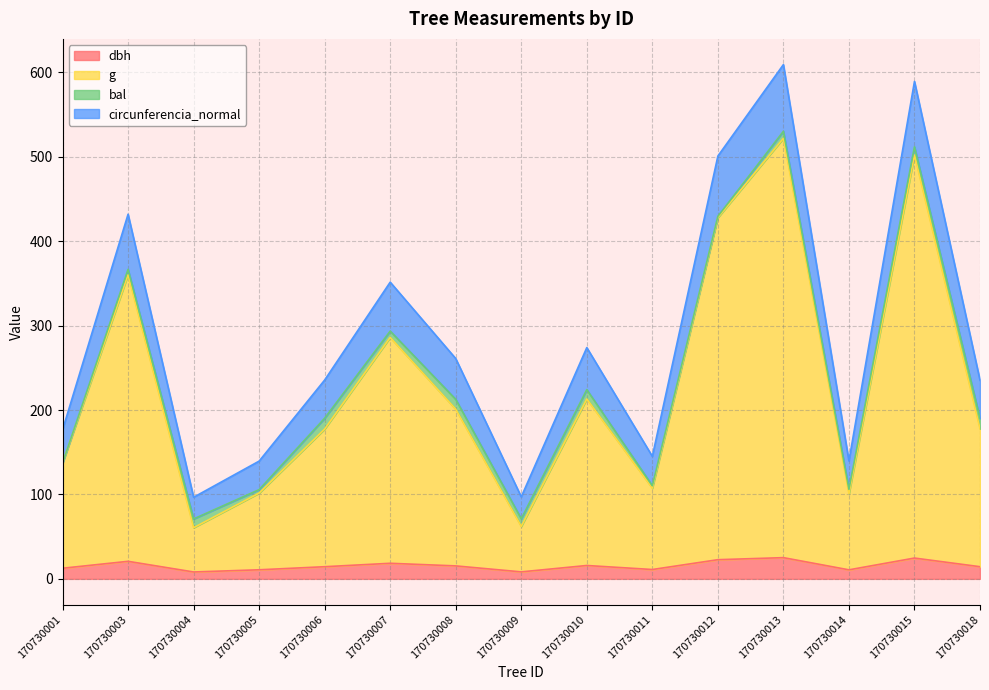

Does the chart have visible grid lines?

Yes